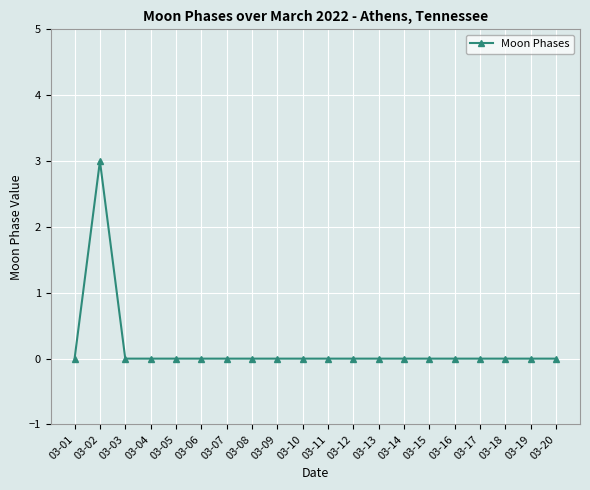

Count the values in the range 0 to 1.

19